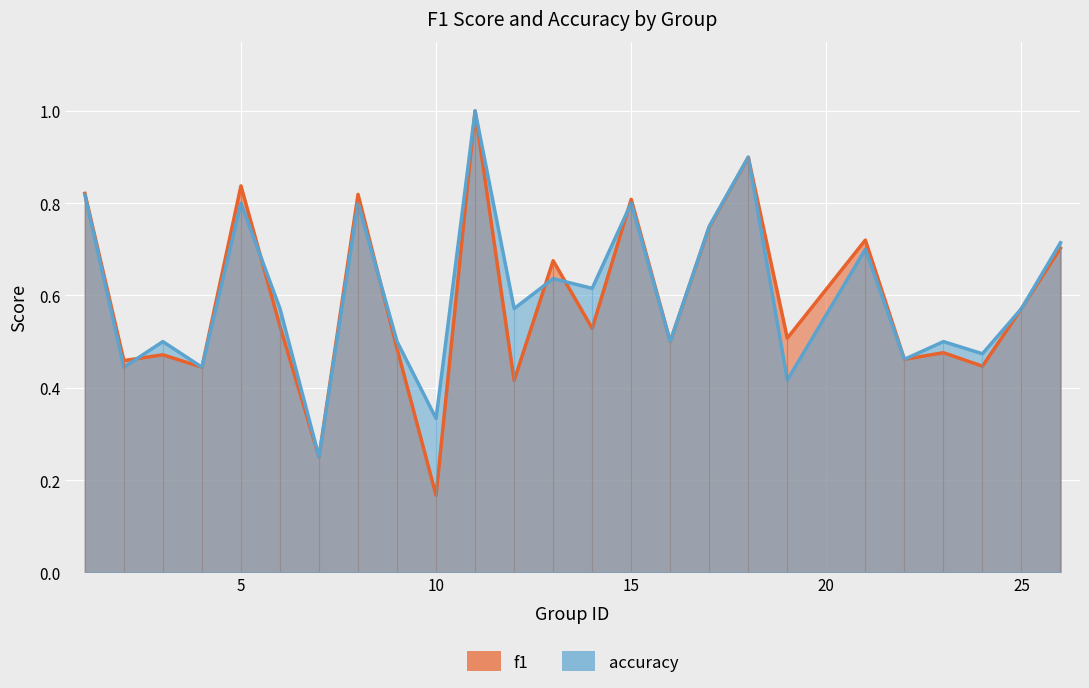

What value does the accuracy series have at 1?

0.8